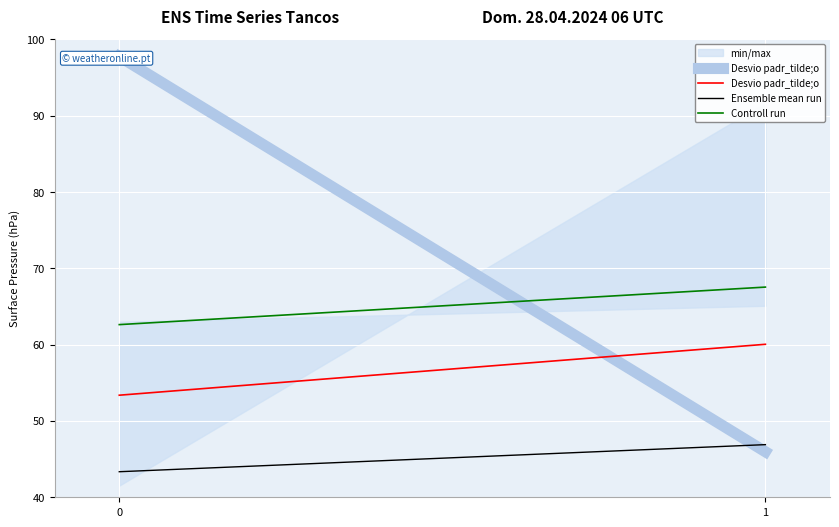

How many lines are shown in the chart?

4